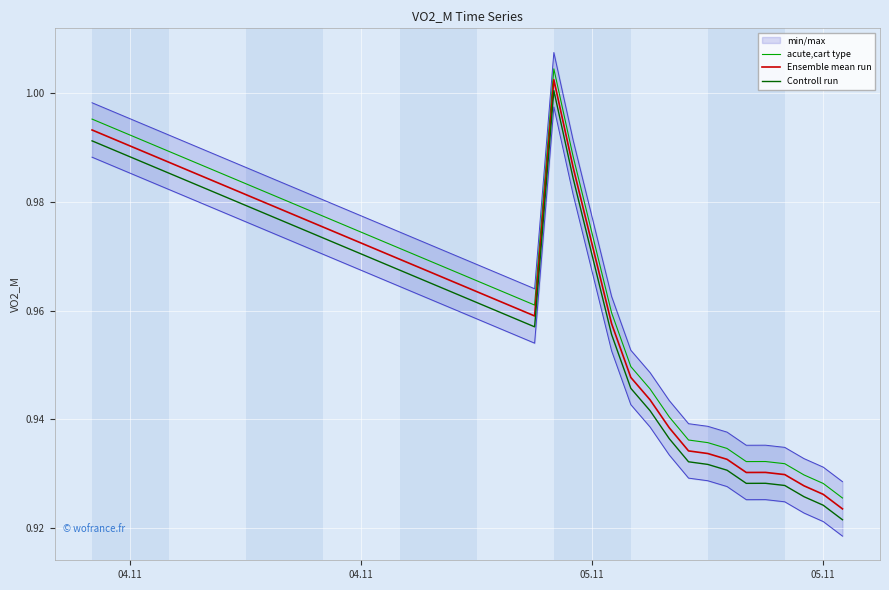

Reading right to left, list all the values displayed in this chart.

acute,cart type: 0.9	0.9	0.9	0.9	0.9	0.9	0.9	0.9	0.9	0.9	0.9	0.9	1.0	1.0	1.0	1.0	1.0	1.0	1.0	1.0	1.0	1.0	1.0	1.0	1.0	1.0	1.0	1.0	1.0	1.0	1.0	1.0	1.0	1.0	1.0	1.0	1.0	1.0	1.0	1.0
Ensemble mean run: 0.9	0.9	0.9	0.9	0.9	0.9	0.9	0.9	0.9	0.9	0.9	0.9	1.0	1.0	1.0	1.0	1.0	1.0	1.0	1.0	1.0	1.0	1.0	1.0	1.0	1.0	1.0	1.0	1.0	1.0	1.0	1.0	1.0	1.0	1.0	1.0	1.0	1.0	1.0	1.0
Controll run: 0.9	0.9	0.9	0.9	0.9	0.9	0.9	0.9	0.9	0.9	0.9	0.9	1.0	1.0	1.0	1.0	1.0	1.0	1.0	1.0	1.0	1.0	1.0	1.0	1.0	1.0	1.0	1.0	1.0	1.0	1.0	1.0	1.0	1.0	1.0	1.0	1.0	1.0	1.0	1.0